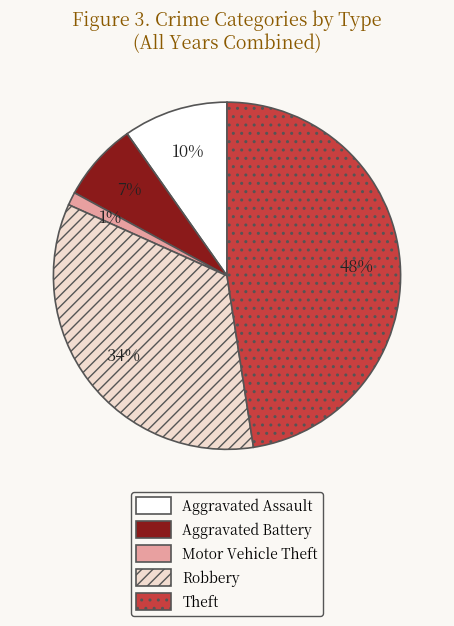

How many segments does this pie chart have?

5